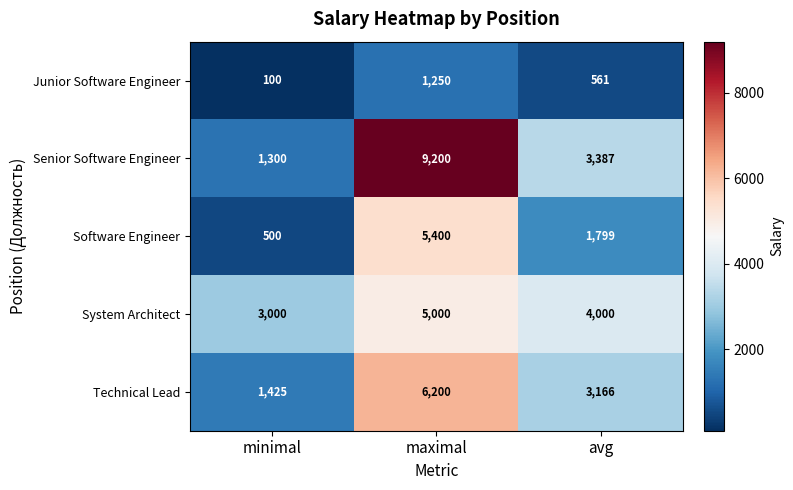

At how many categories does at least one series exceed 6689?

1